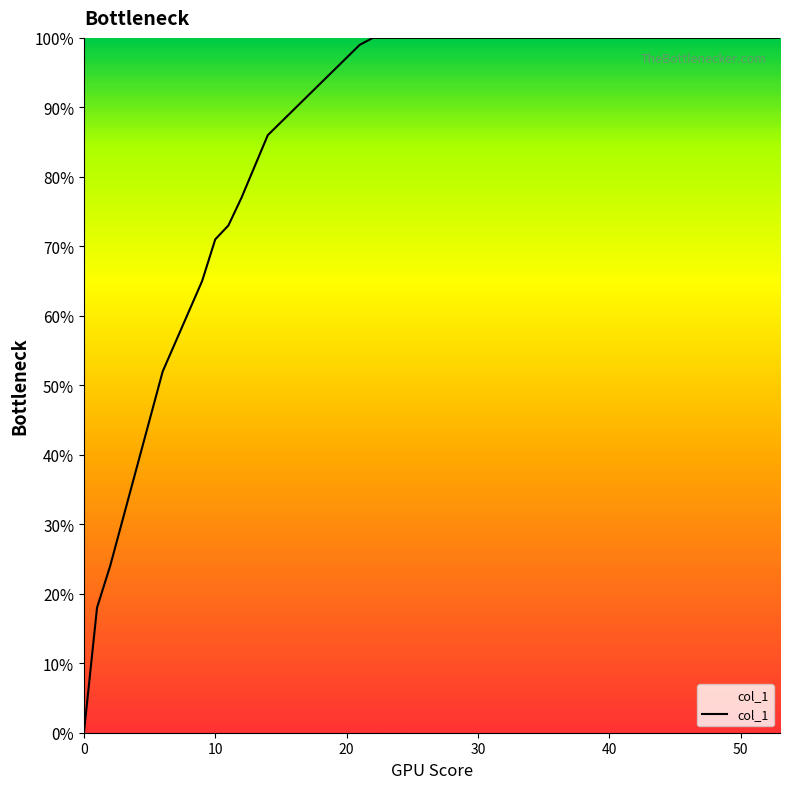

What is the sum of all values?

35.1